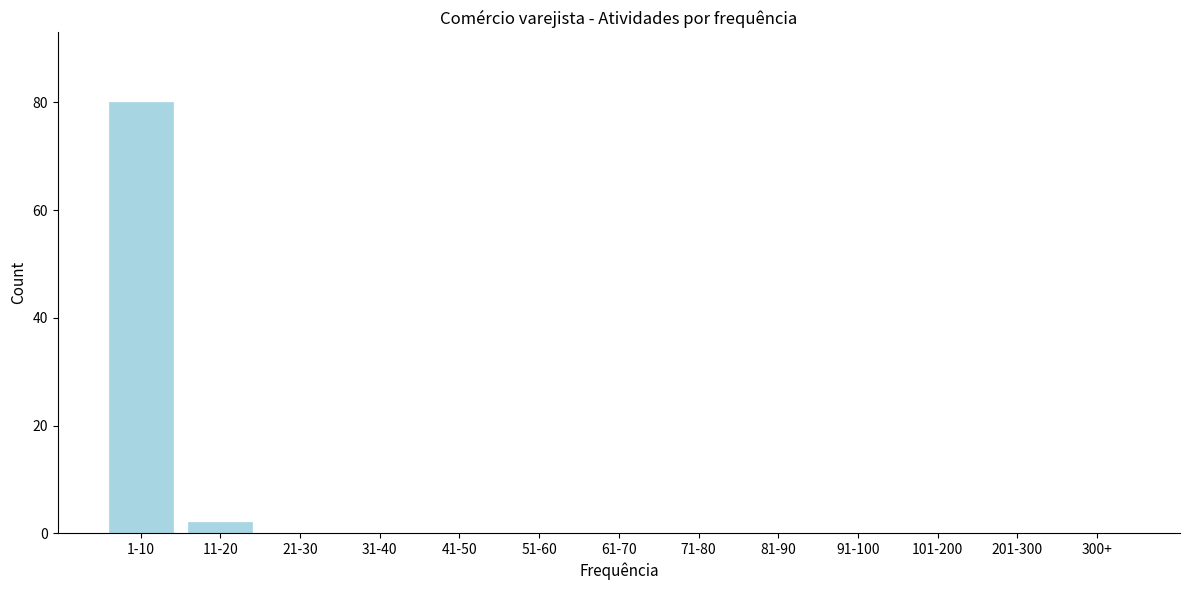

Reading right to left, what are all the values shown in this chart?

300+=0	201-300=0	101-200=0	91-100=0	81-90=0	71-80=0	61-70=0	51-60=0	41-50=0	31-40=0	21-30=0	11-20=2	1-10=80